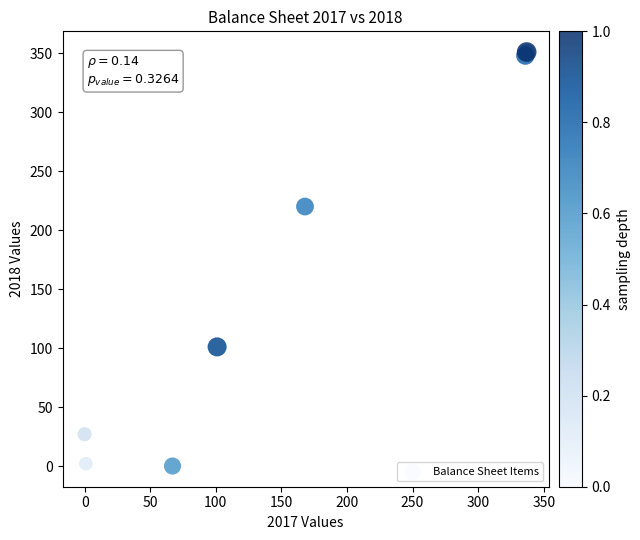

What Y value in the scatter plot is closest to 175?

220